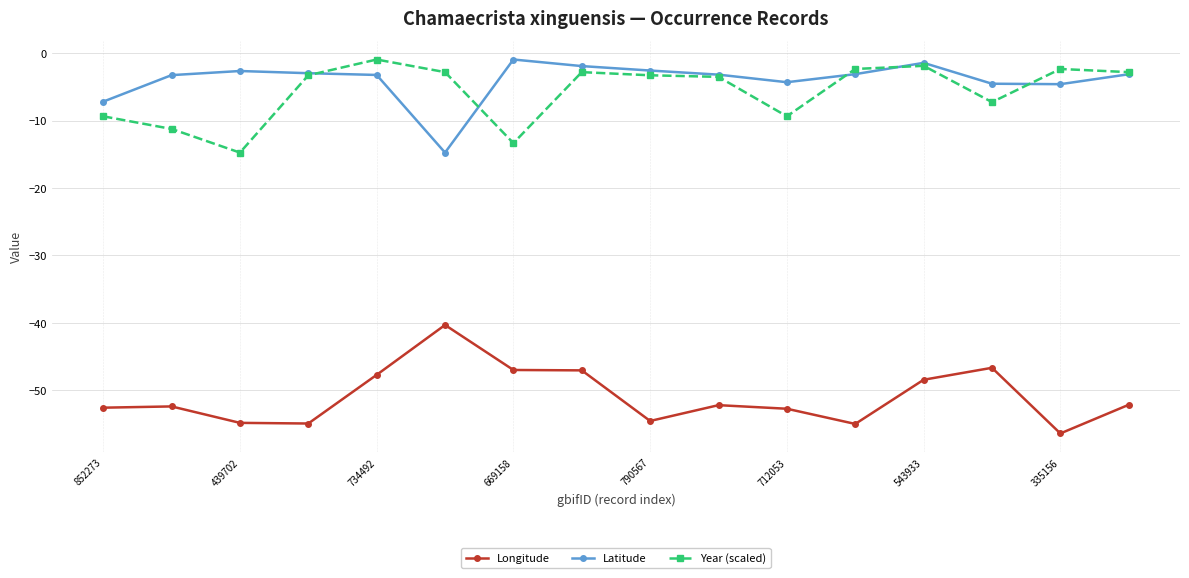

Does the chart have visible grid lines?

Yes